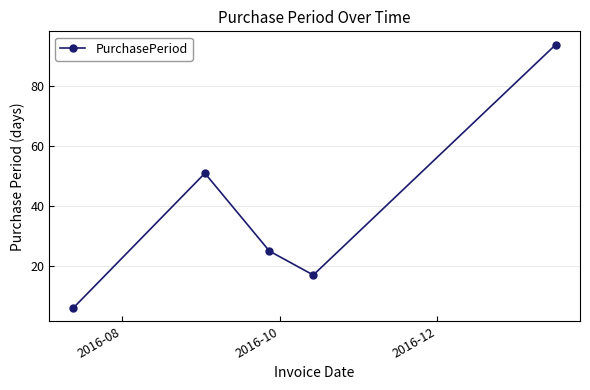

What is the value of the 3rd point from the left?

25